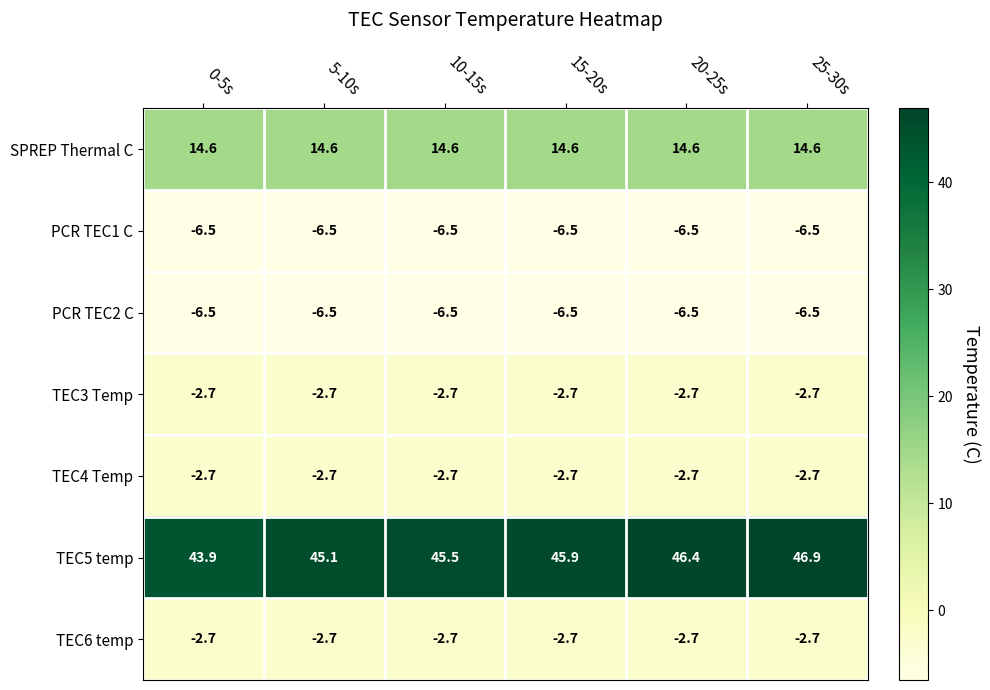

What is the maximum value shown in the chart?

46.9